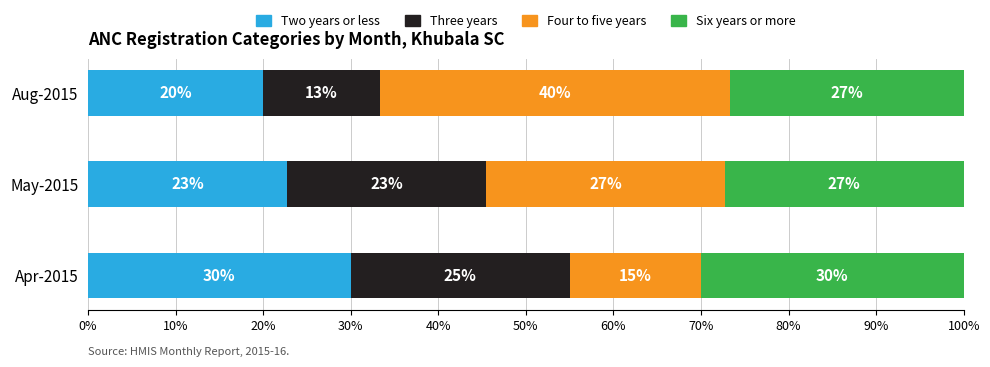

How many data points does each series have?

3